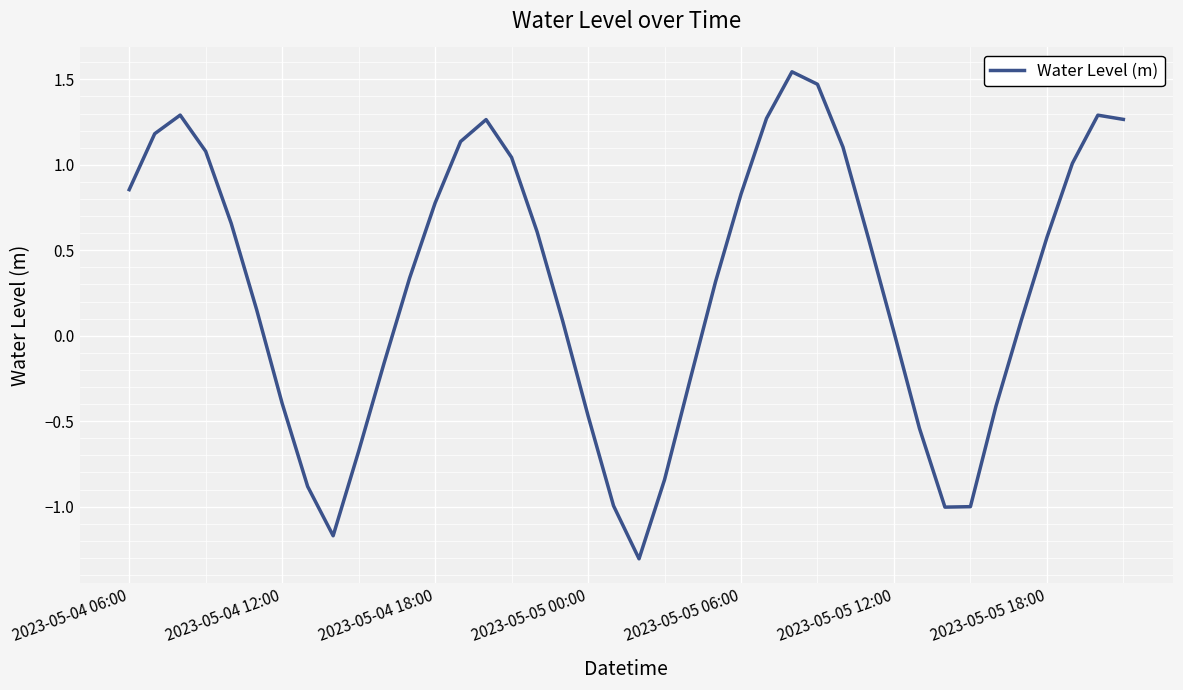

What is the minimum value shown in the chart?

-1.3